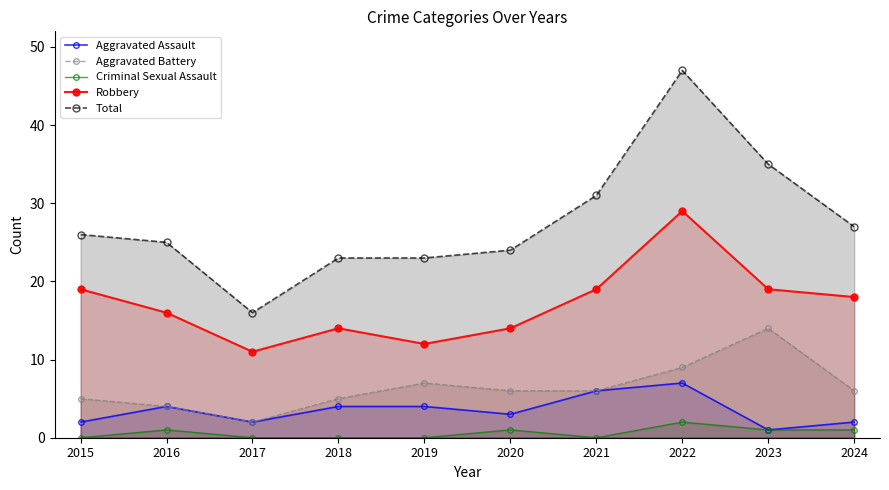

How many values in the Aggravated Assault series exceed 4?

2